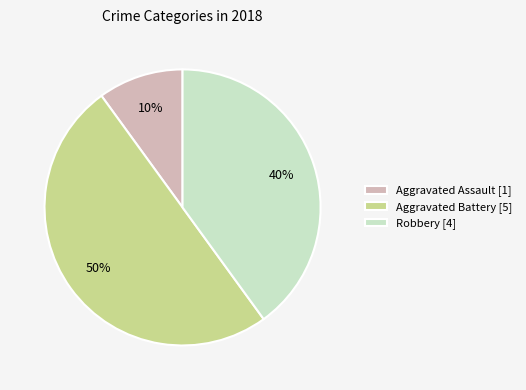

To the nearest percent, what is the combined percentage of Robbery [4] and Aggravated Battery [5]?

90%